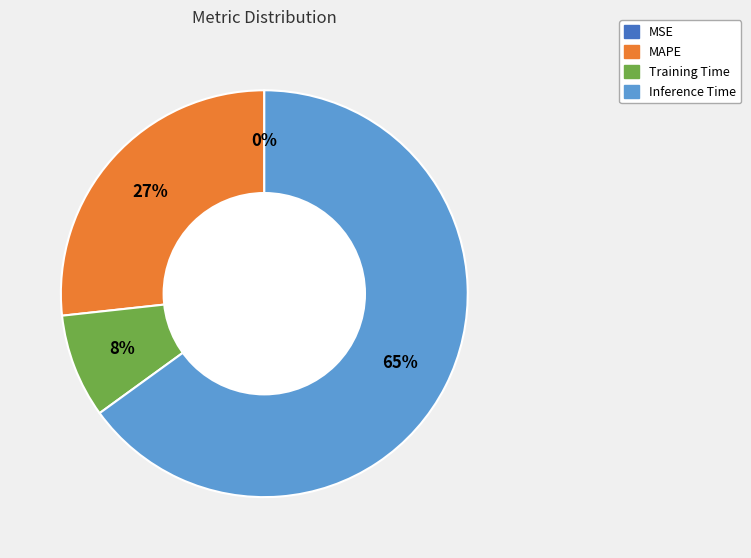

Does any single category account for the majority?

Yes